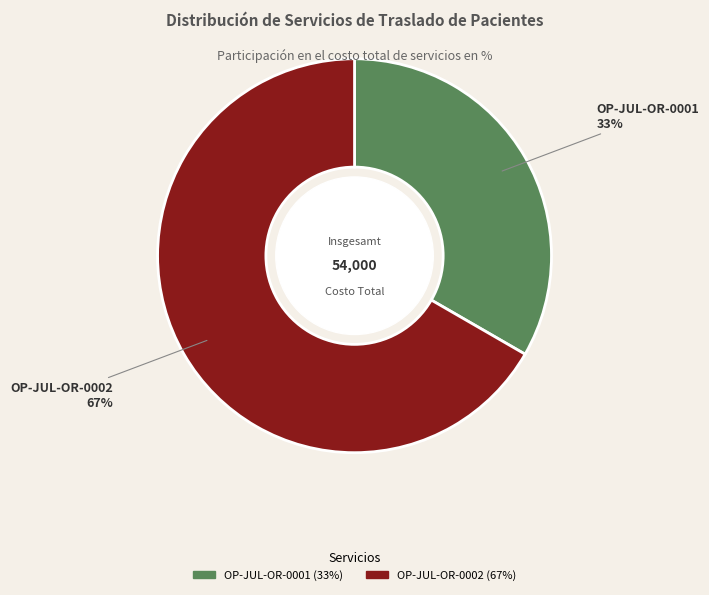

Count the number of slices in the pie.

2